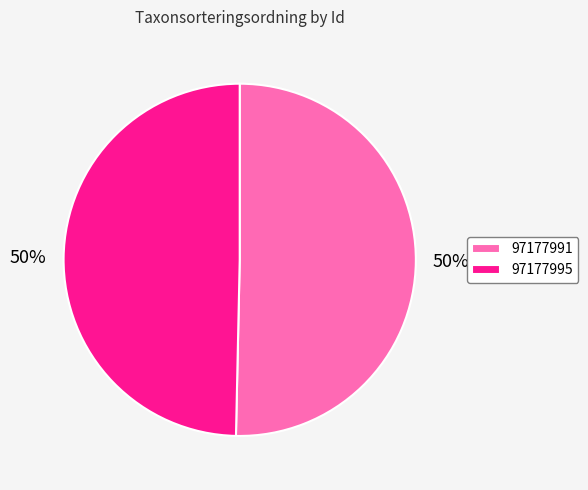

To the nearest percent, what is the average slice percentage?

50%